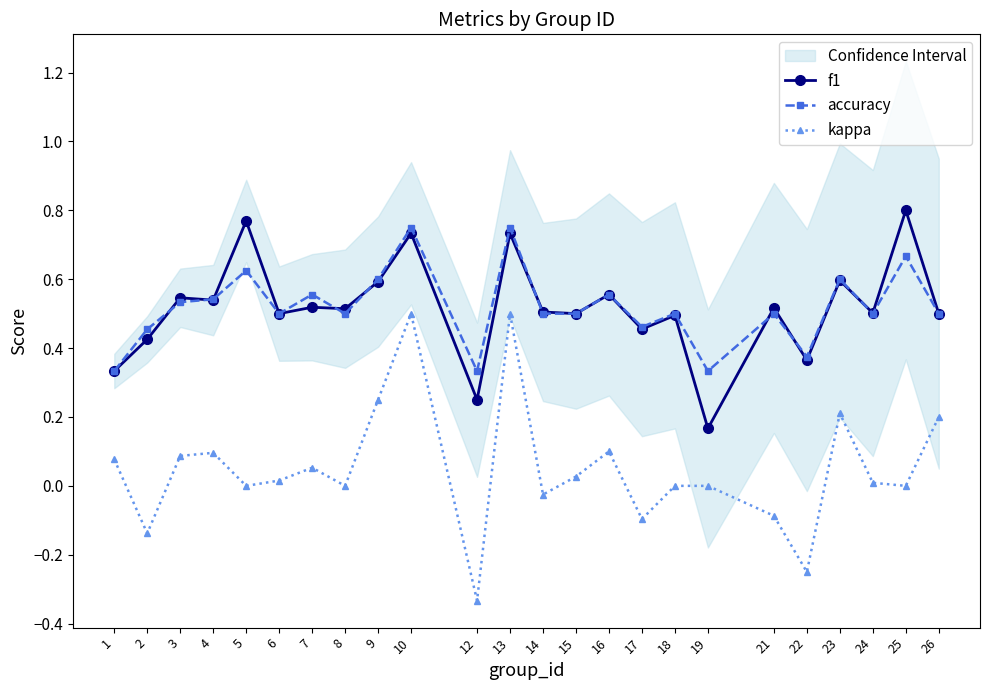

How many data points in kappa are above 0?

13